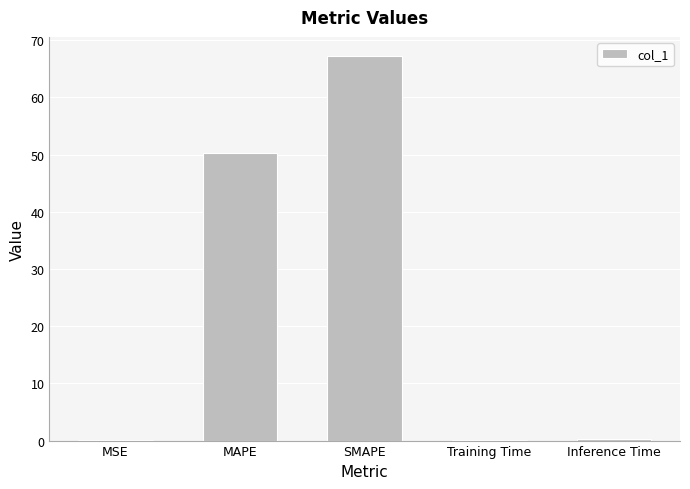

What is the maximum value shown in the chart?

67.2